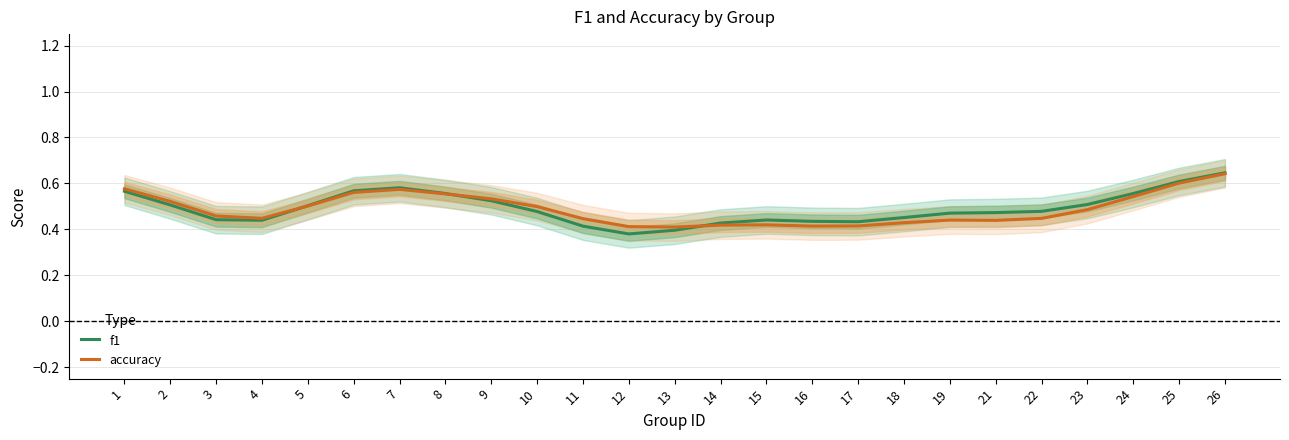

Reading left to right, extract all data points from this chart.

f1: 1=0.6	2=0.5	3=0.4	4=0.4	5=0.5	6=0.6	7=0.6	8=0.6	9=0.5	10=0.5	11=0.4	12=0.4	13=0.4	14=0.4	15=0.4	16=0.4	17=0.4	18=0.5	19=0.5	21=0.5	22=0.5	23=0.5	24=0.6	25=0.6	26=0.6
accuracy: 1=0.6	2=0.5	3=0.5	4=0.4	5=0.5	6=0.6	7=0.6	8=0.6	9=0.5	10=0.5	11=0.4	12=0.4	13=0.4	14=0.4	15=0.4	16=0.4	17=0.4	18=0.4	19=0.4	21=0.4	22=0.4	23=0.5	24=0.5	25=0.6	26=0.6